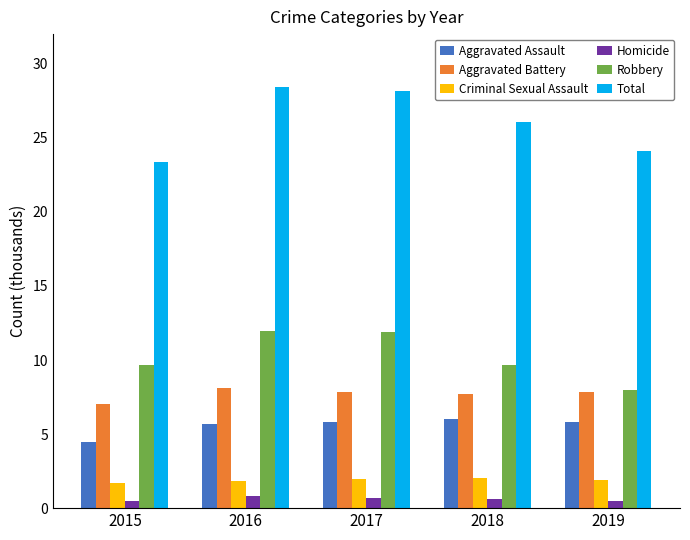

Where does the Aggravated Assault series first go above 5?

2016